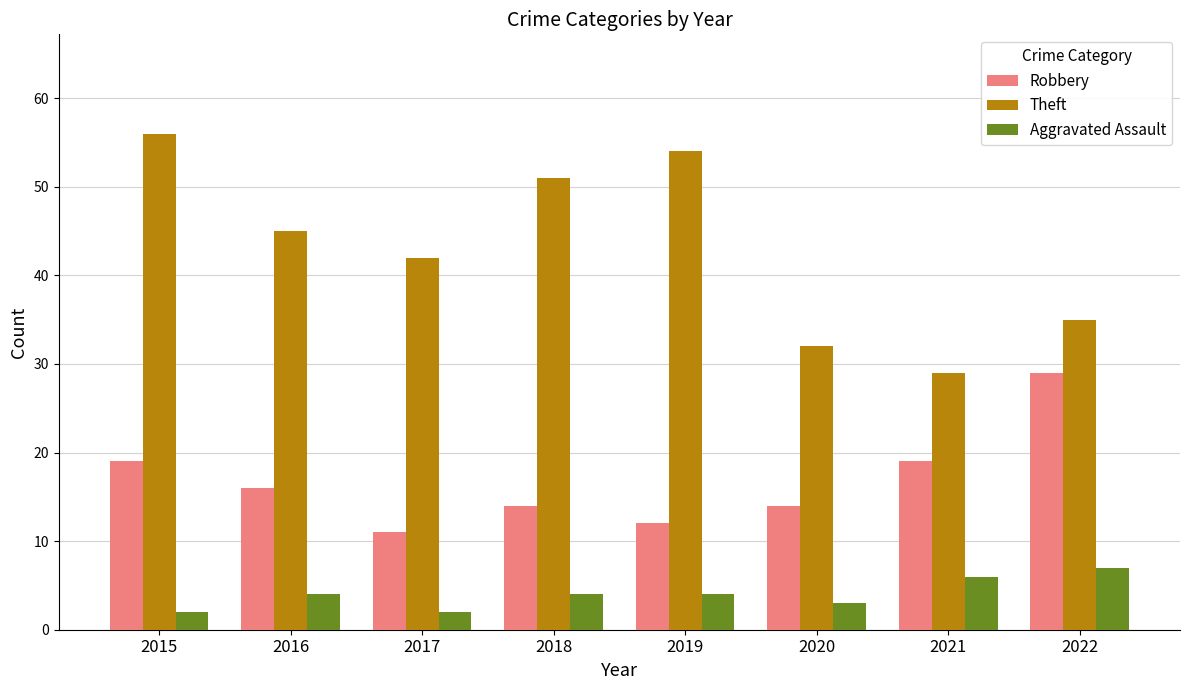

What is the sum of all Theft values?

344